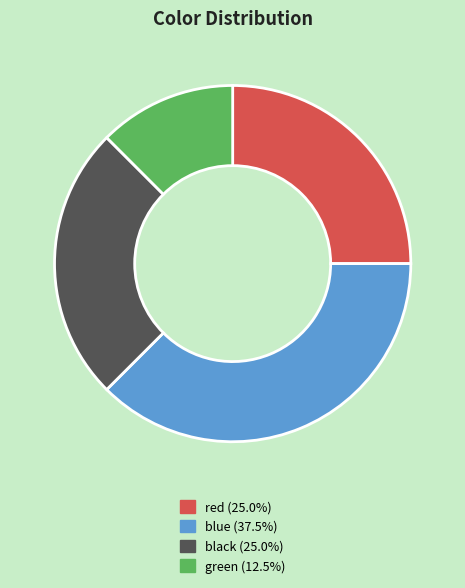

Is the sum of green and red greater than half?

No